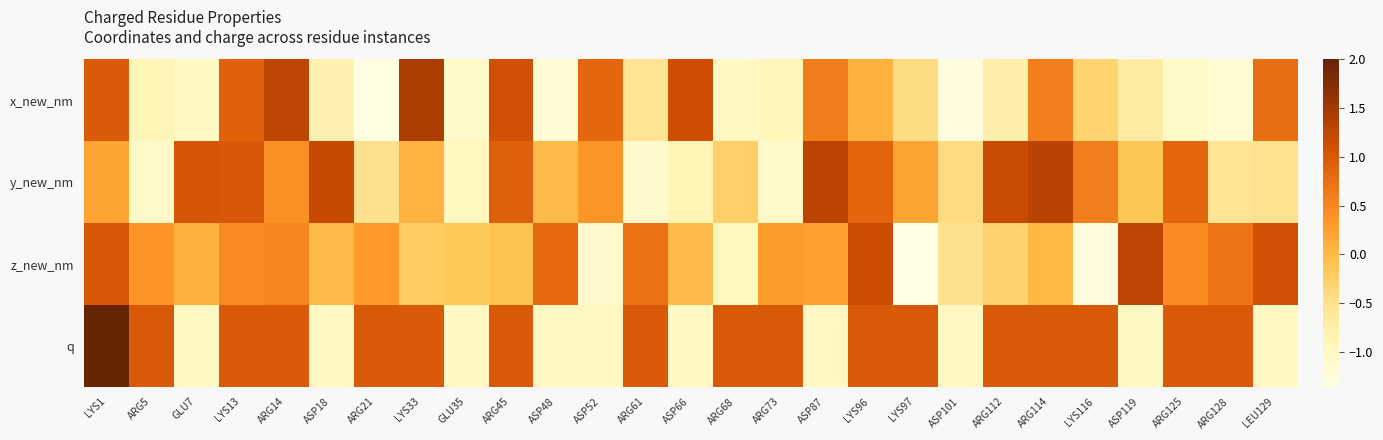

List the series in order of their peak value, highest first.

q, x_new_nm, y_new_nm, z_new_nm